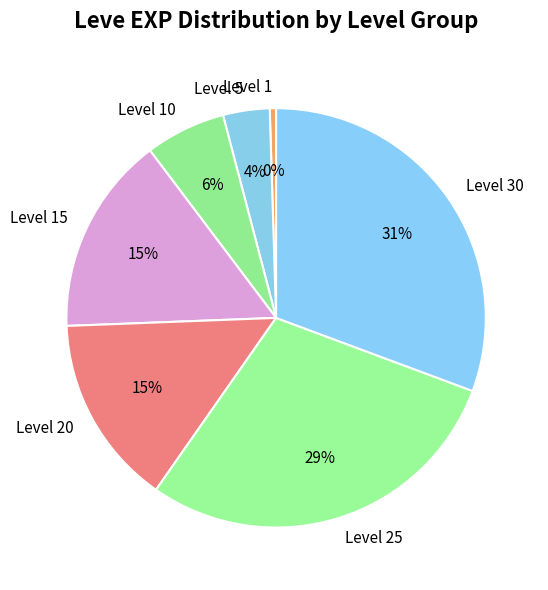

Count the number of slices in the pie.

7